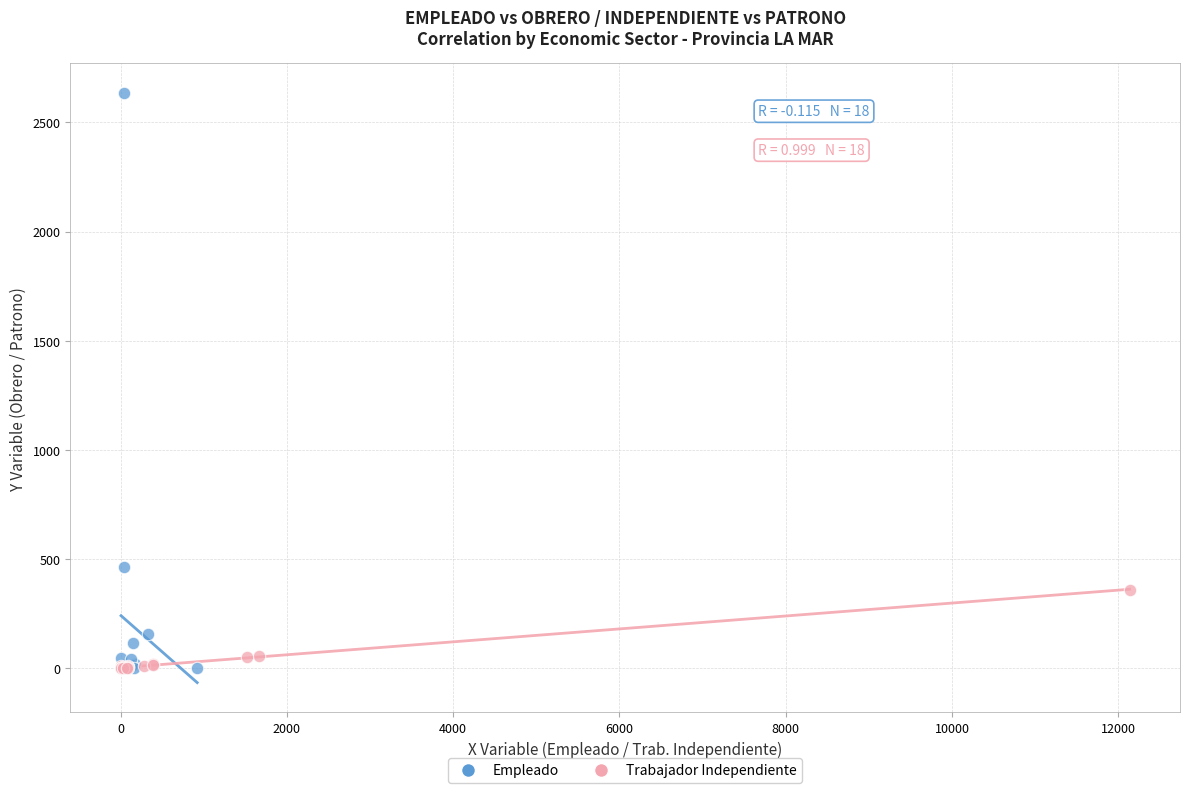

Which series has the widest spread of Y values?

Empleado